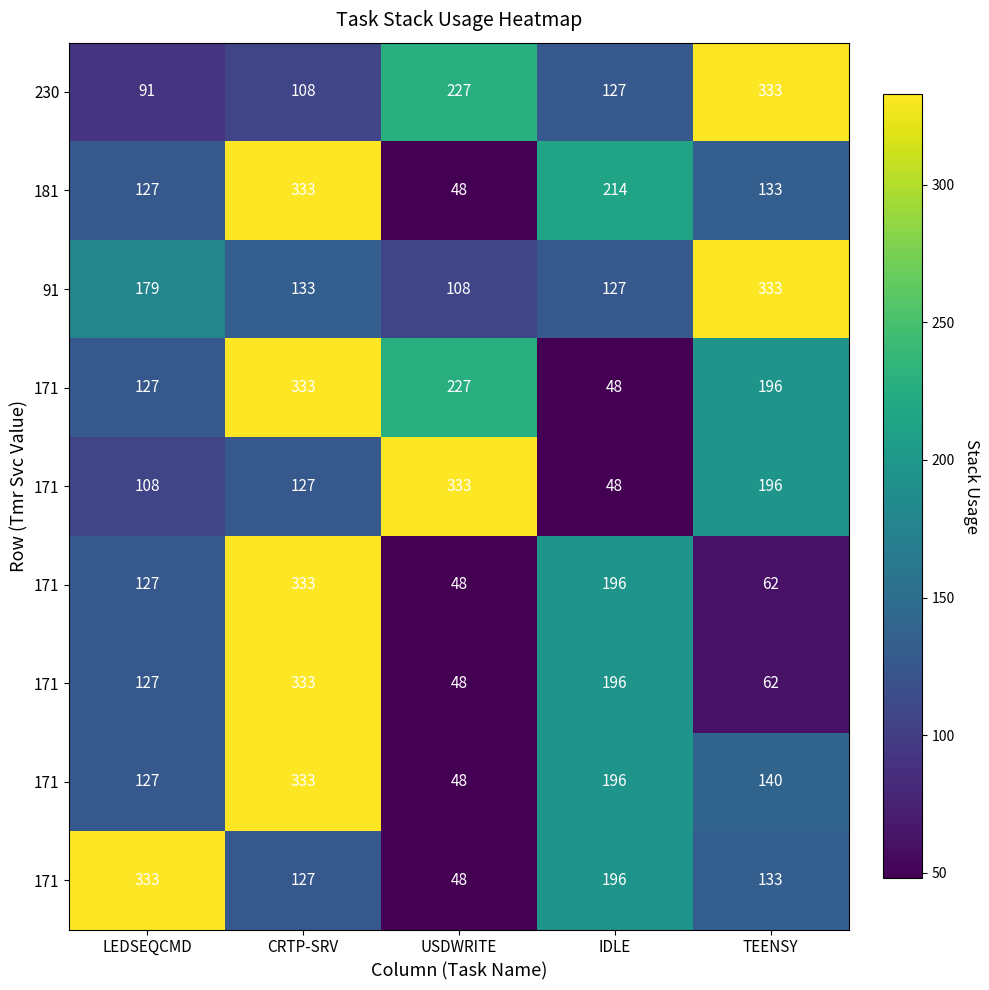

What is the maximum value shown in the chart?

333